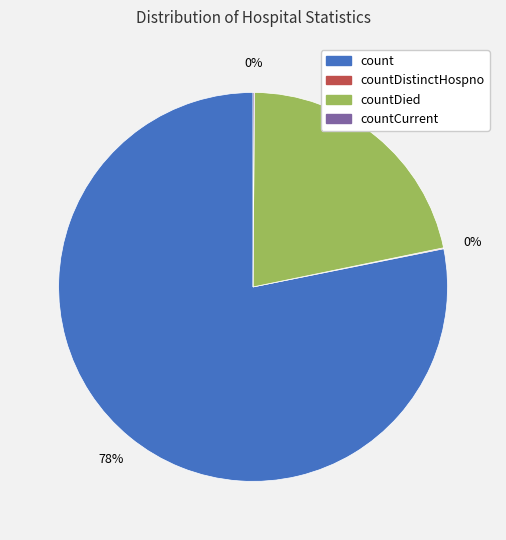

To the nearest percent, what is the difference between the largest and smallest slice percentages?

78%